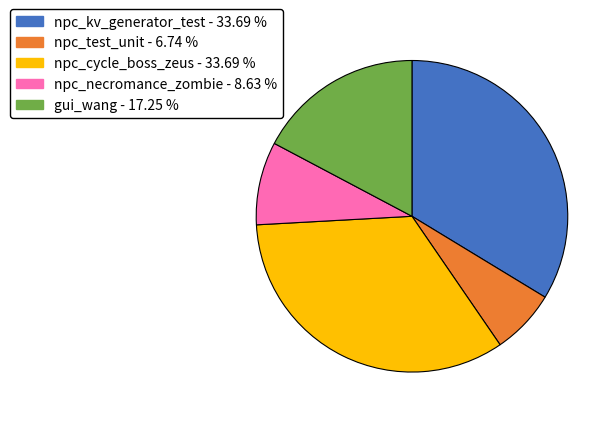

Is there a majority slice in this chart?

No